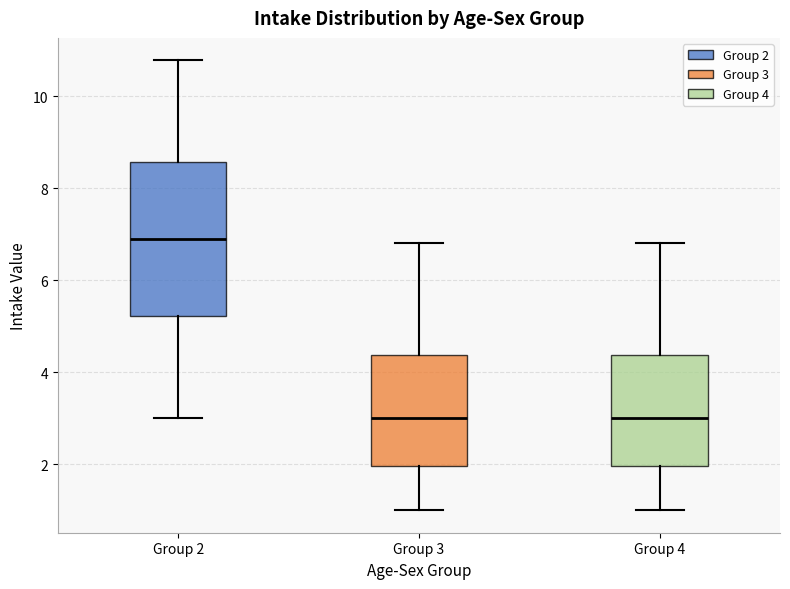

Which box has the highest median line?

Group 2